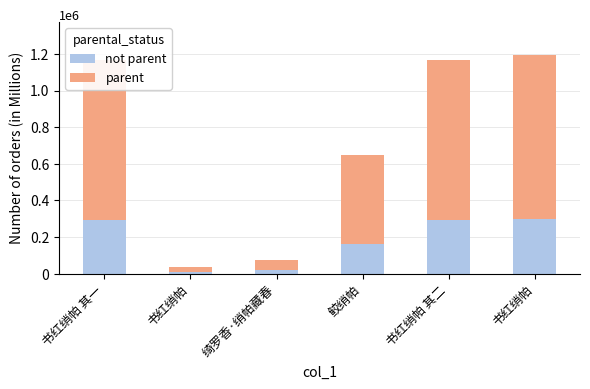

What is the maximum value for not parent?

298616.0